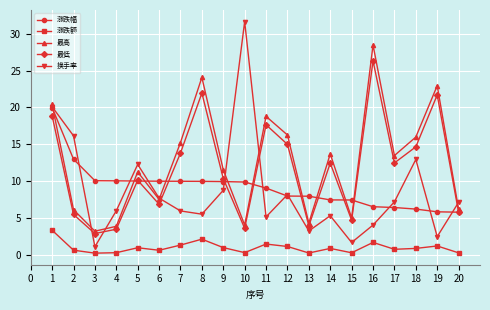

What is the difference between the 涨跌幅 values at 4 and 15?

2.6